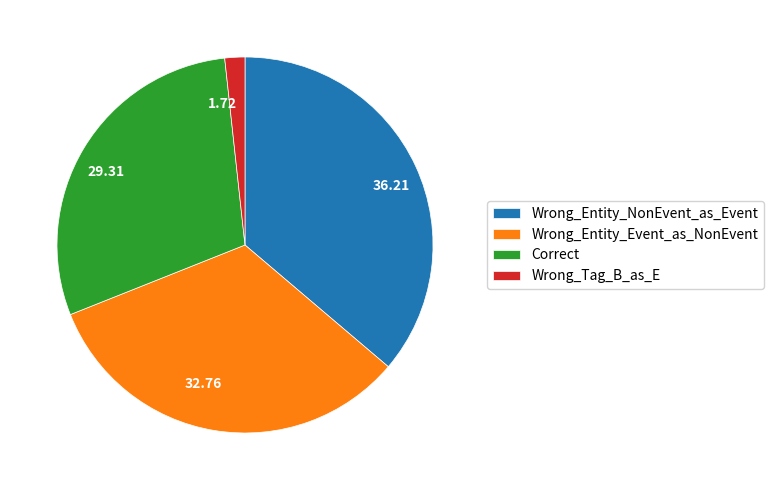

Do 32.76 and 1.72 together represent more than half of the pie?

No